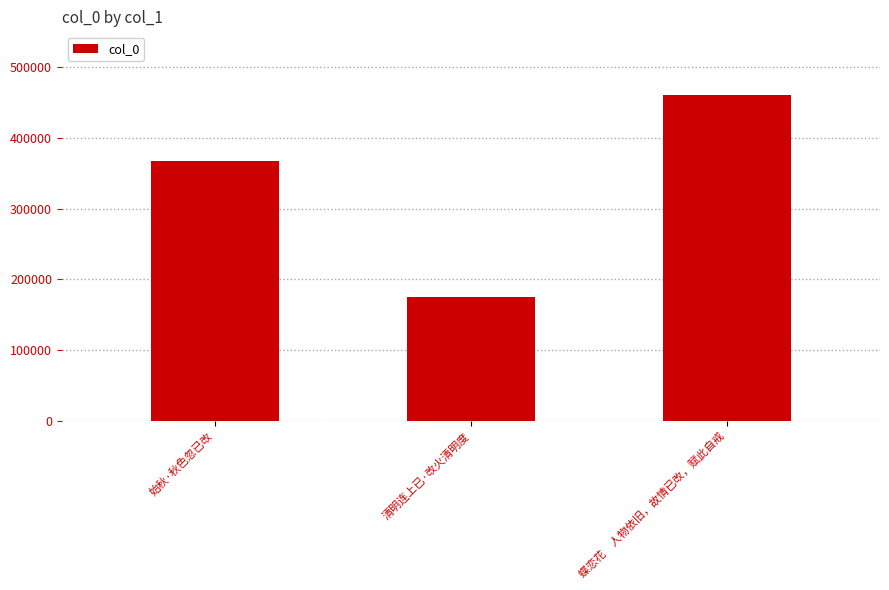

At which label is the value closest to 317846?

始秋·秋色忽已改